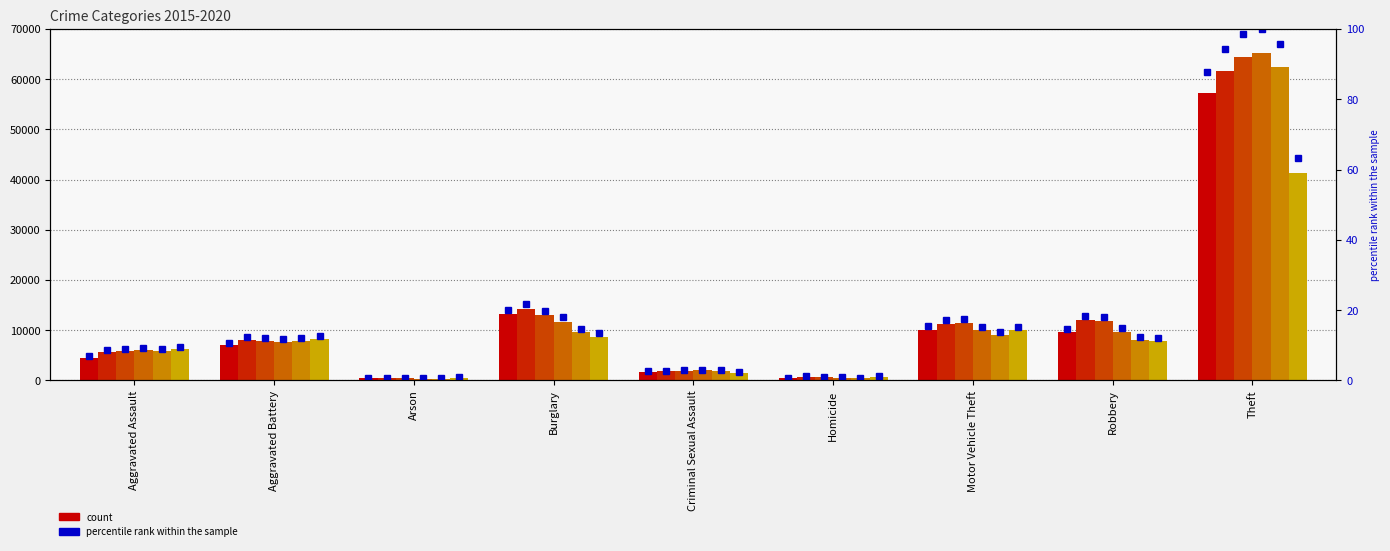

Which label corresponds to the smallest value in the chart?

Arson